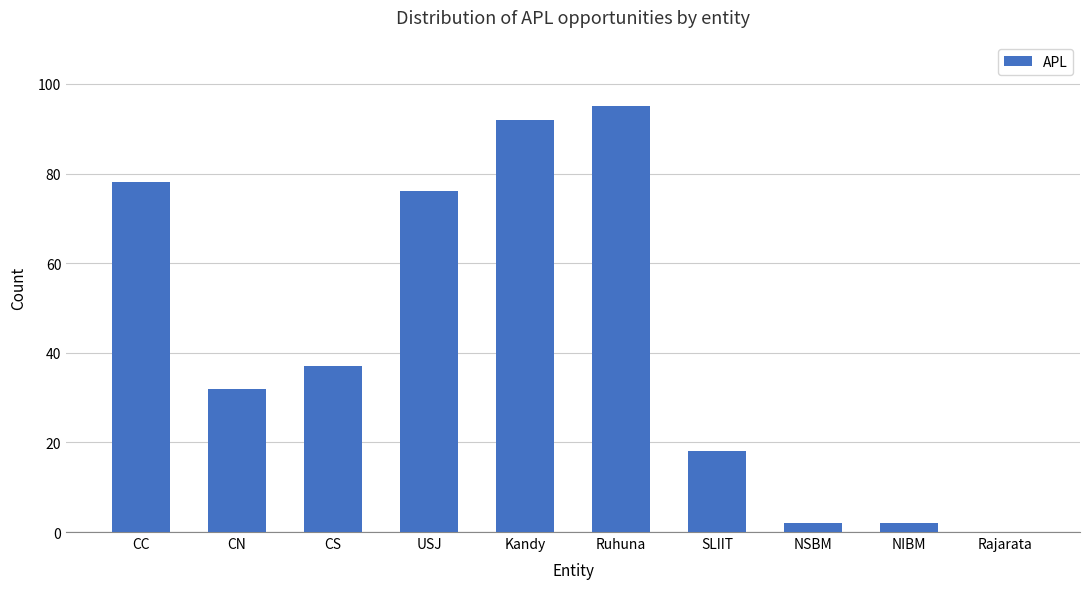

What is the sum of the values at Kandy and CC?

170